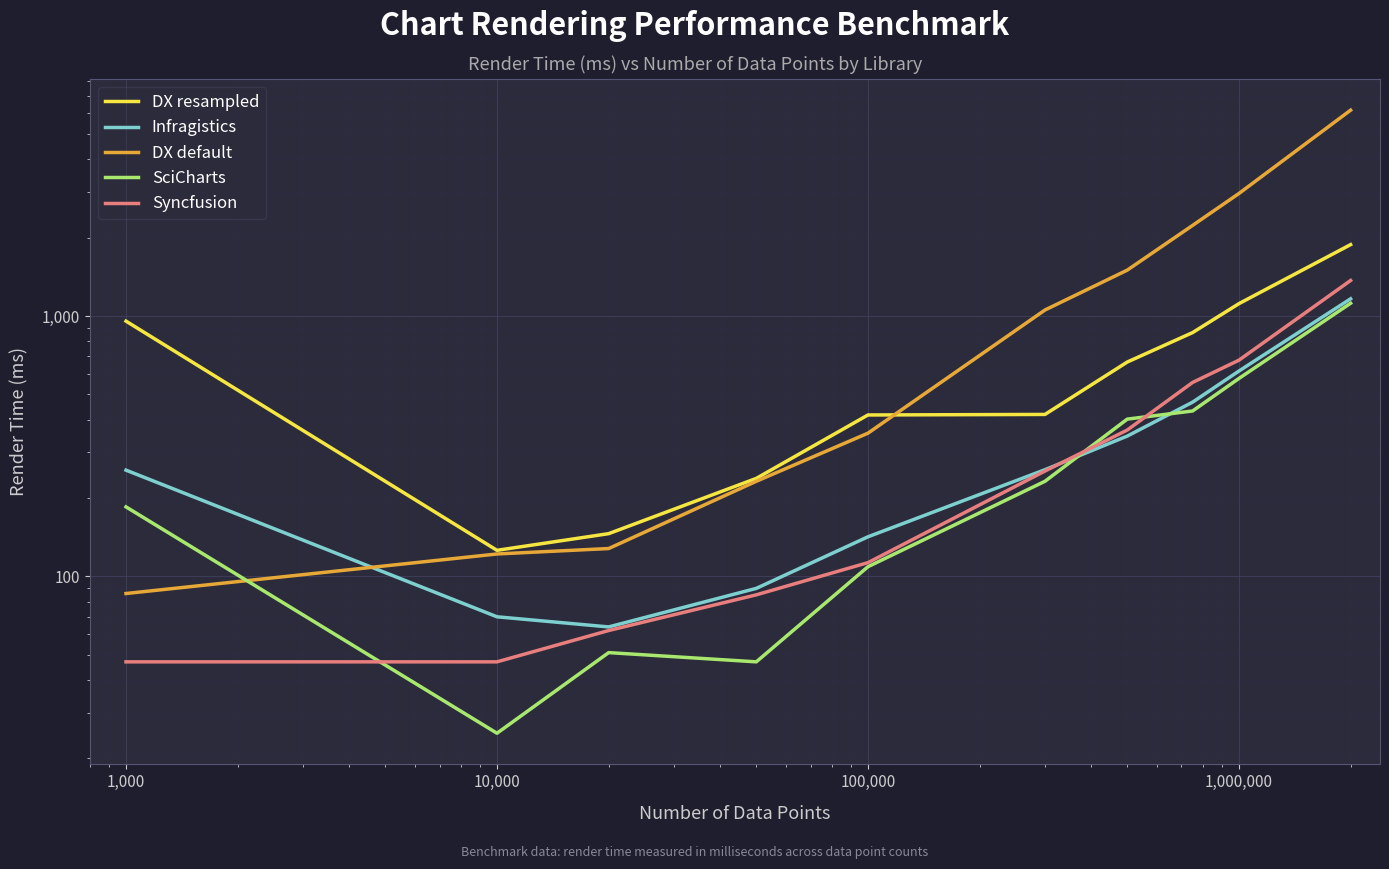

What is the difference between the maximum and minimum values in the DX default series?

6090